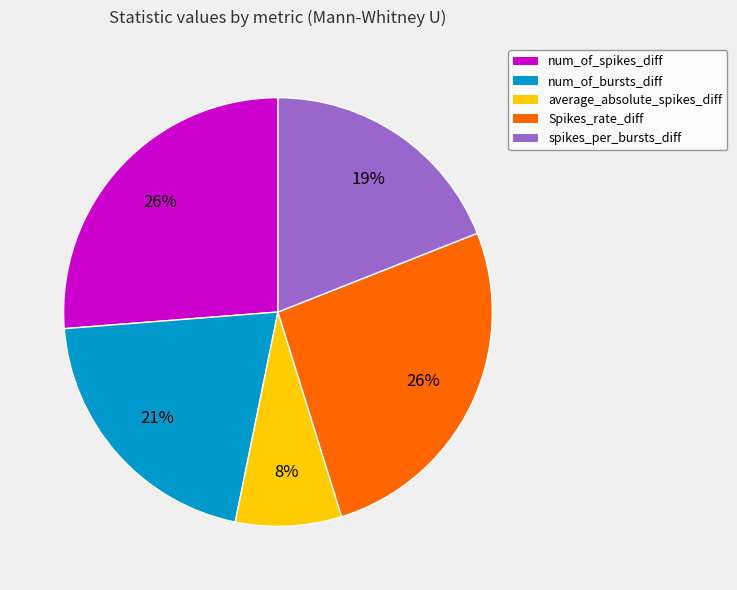

How many segments does this pie chart have?

5